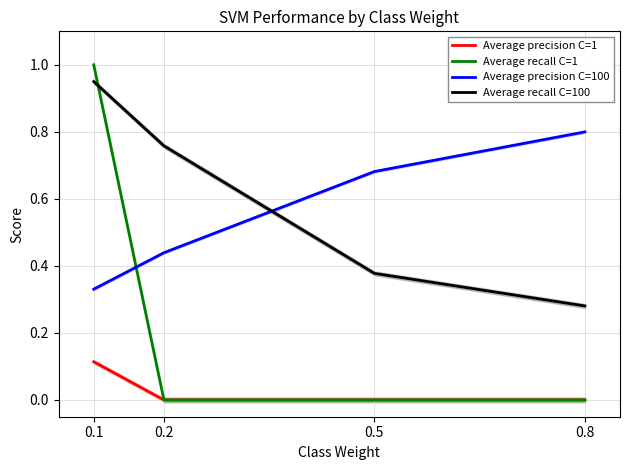

True or false: Average precision C=1 and Average recall C=100 cross at least once.

False